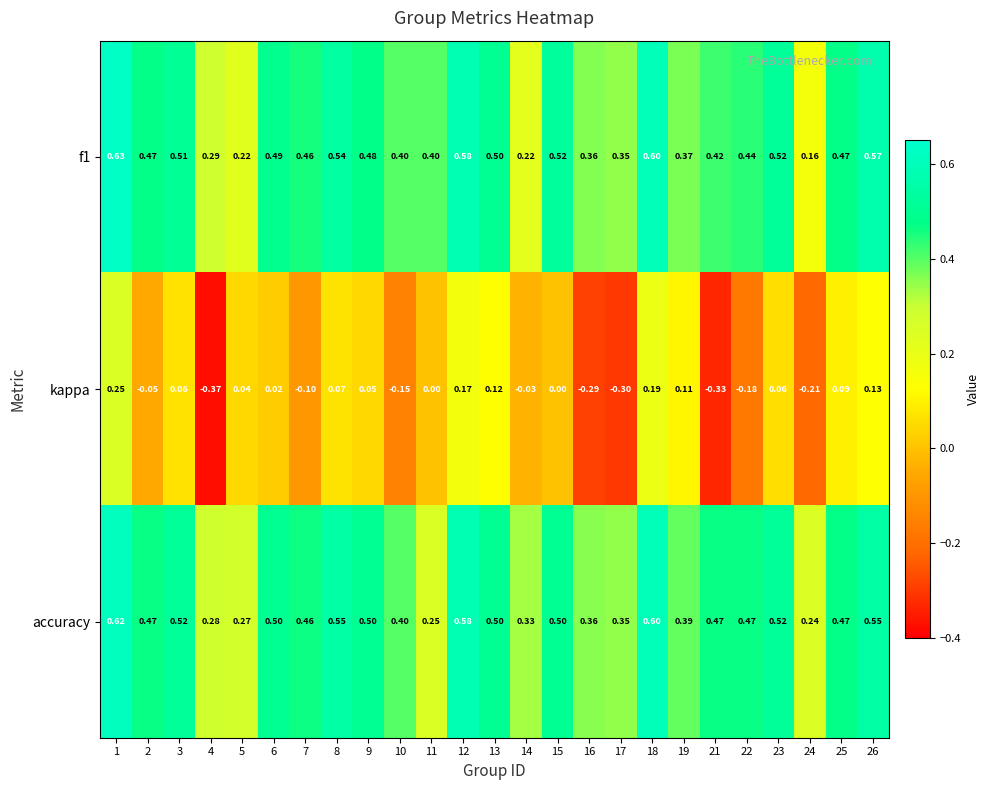

Is the value of f1 at 22 greater than the value of accuracy at 7?

No